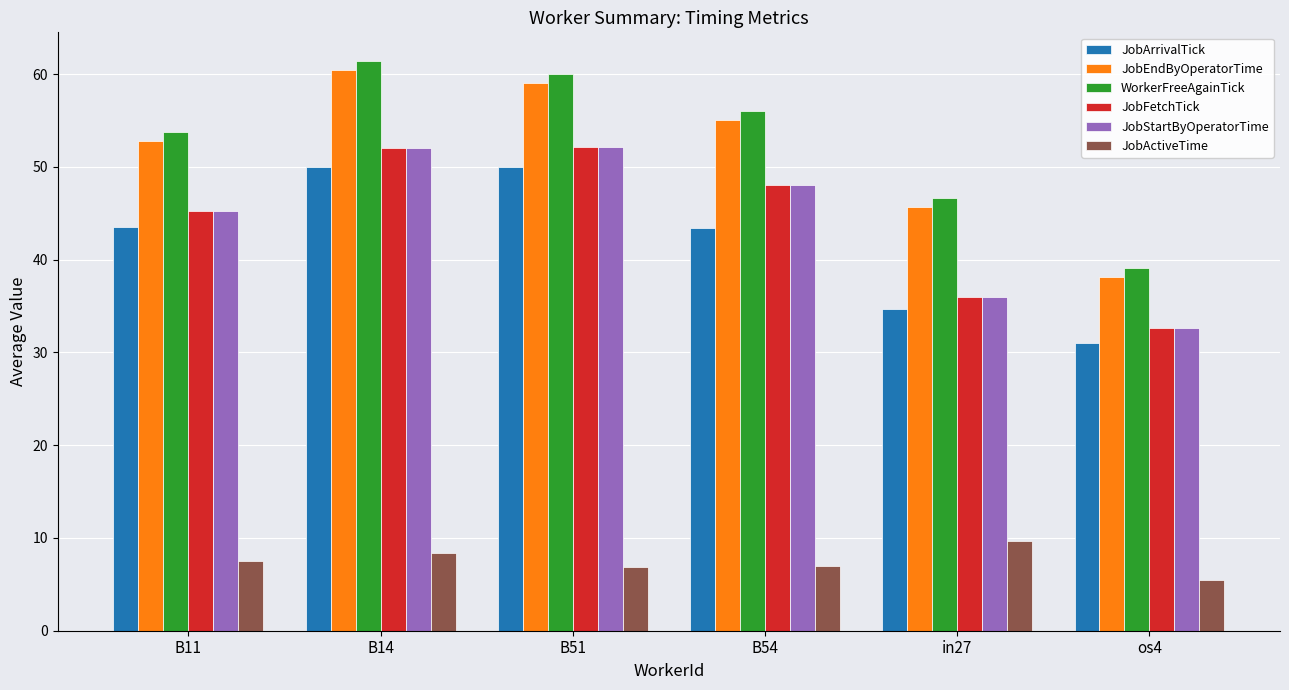

At which category does the chart reach its minimum across all series?

os4